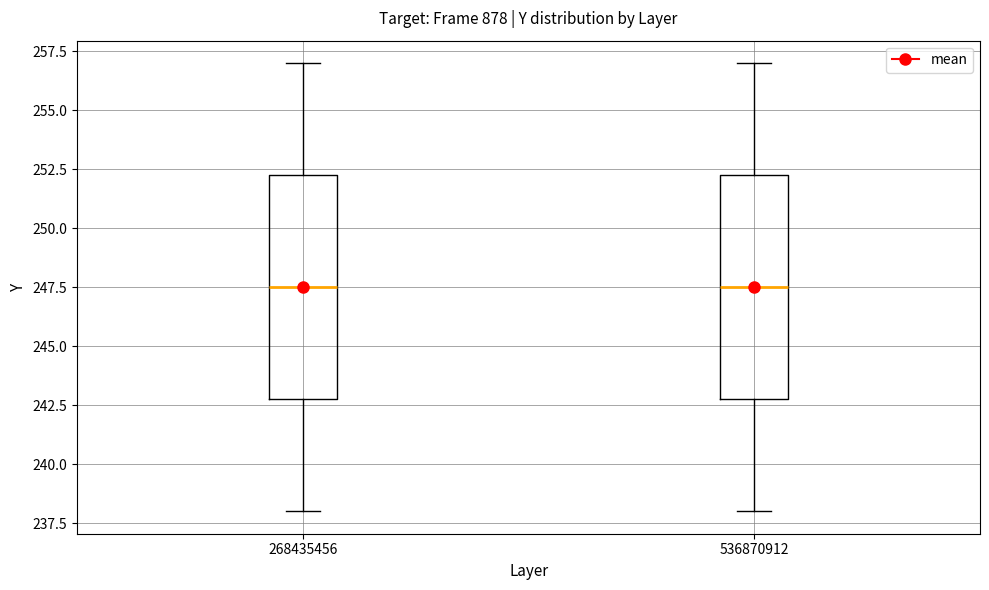

Reading left to right, transcribe this box plot: for each box, give where its median line is, the range the box spans, and where its two whiskers end, as read against the y-axis. The values are not printed on the chart, so give them approximately, as read against the axis.

268435456: median 247.5, box 243.0 to 252.5, whiskers 238.0 to 257.0
536870912: median 247.5, box 243.0 to 252.5, whiskers 238.0 to 257.0